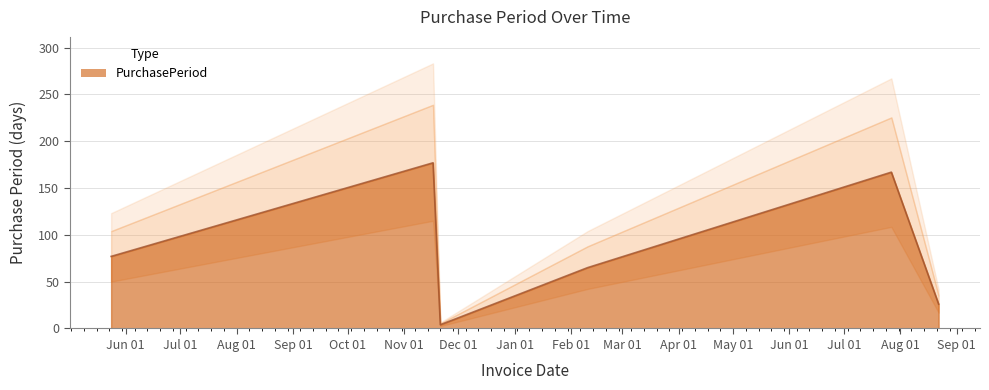

The value at 2016-11-21 is 4. True or false?

True